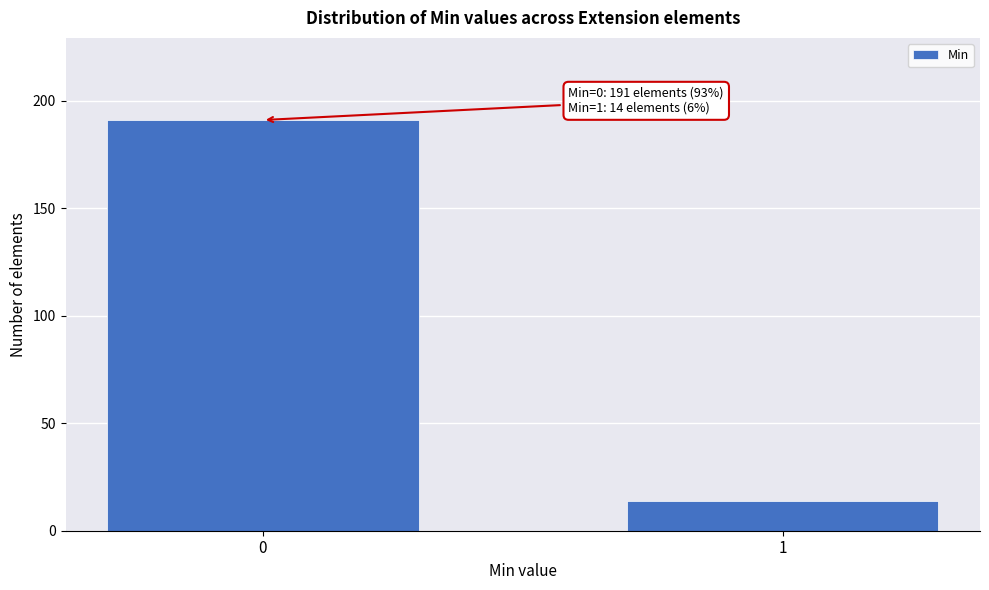

Reading left to right, transcribe all the data shown in this chart.

191	14